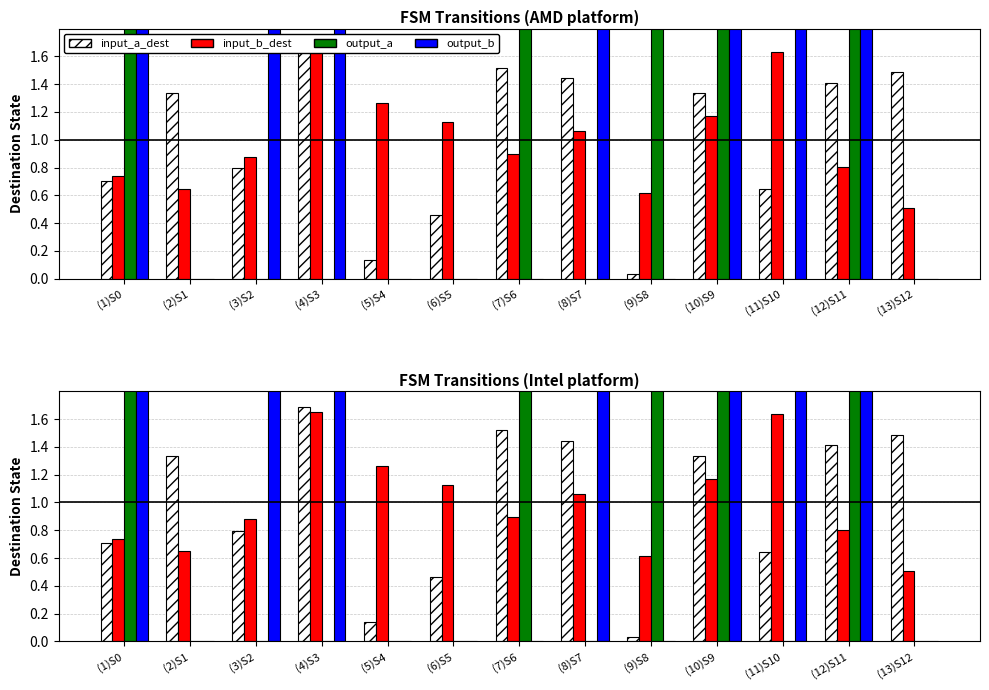

At (7)S6, list the series in order from smallest to largest.

output_b, input_b_dest, input_a_dest, output_a